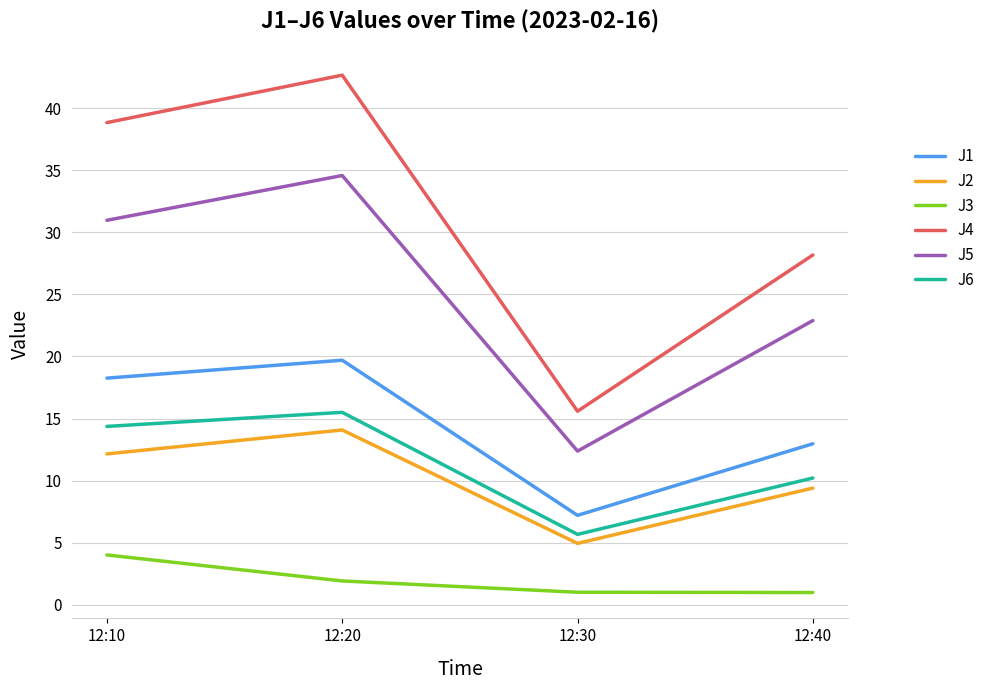

What is the difference between the highest and lowest values at 12:40?

27.2